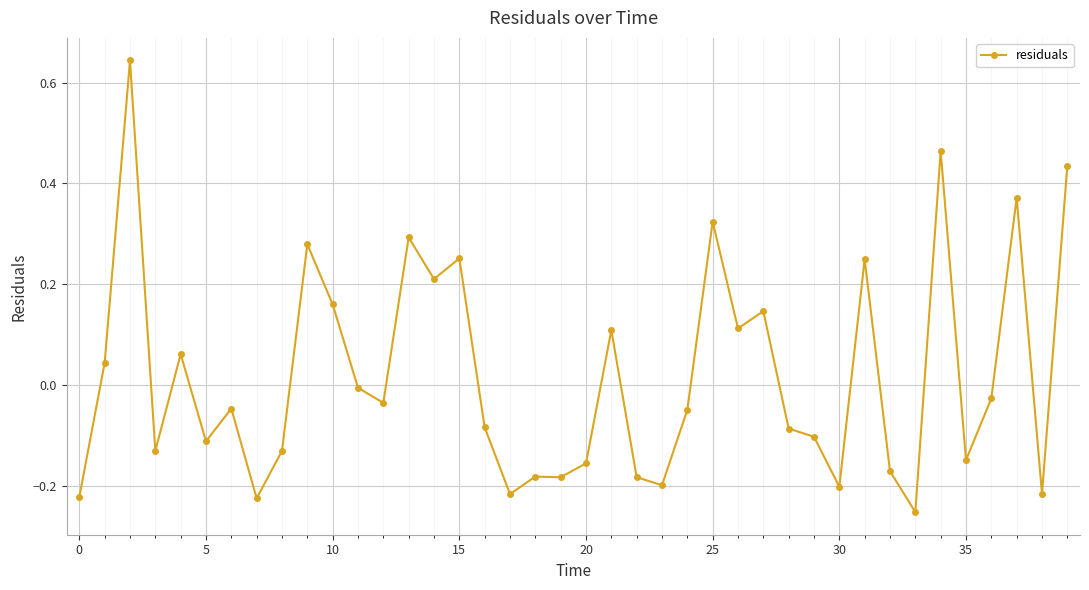

True or false: the data has more than 0 interior local peaks.

True